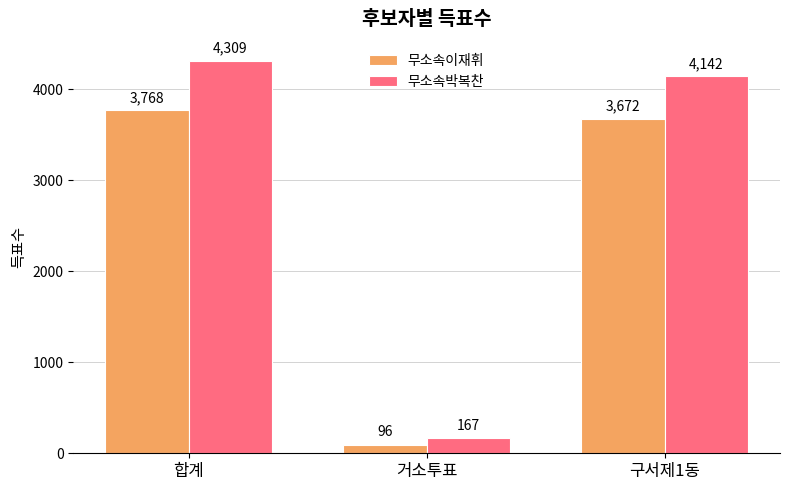

Rank the categories by 무소속박복찬 value from highest to lowest.

합계, 구서제1동, 거소투표